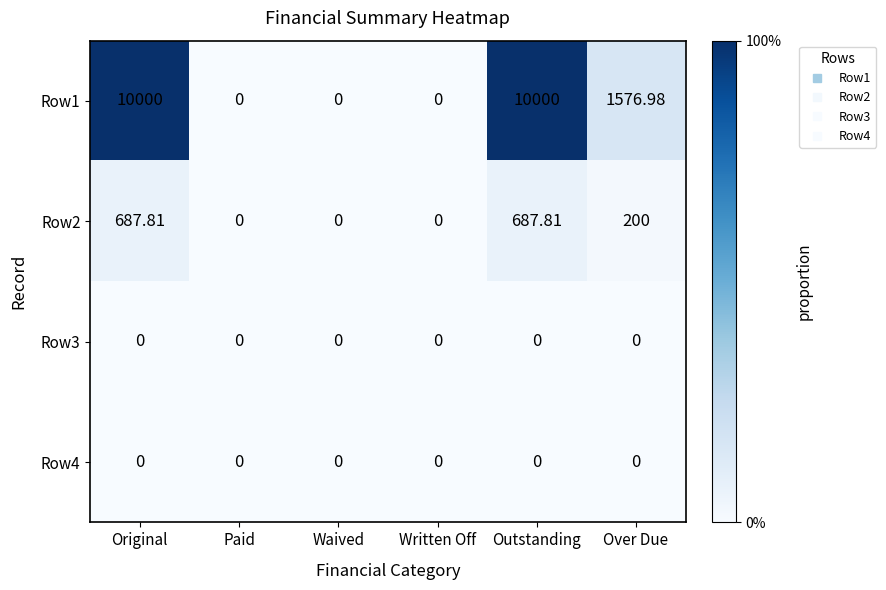

At which label is Row2 closest to 343?

Over Due